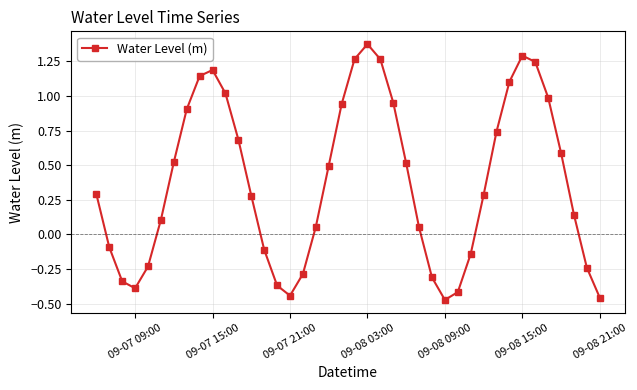

What is the difference between the second highest and minimum values?

1.8